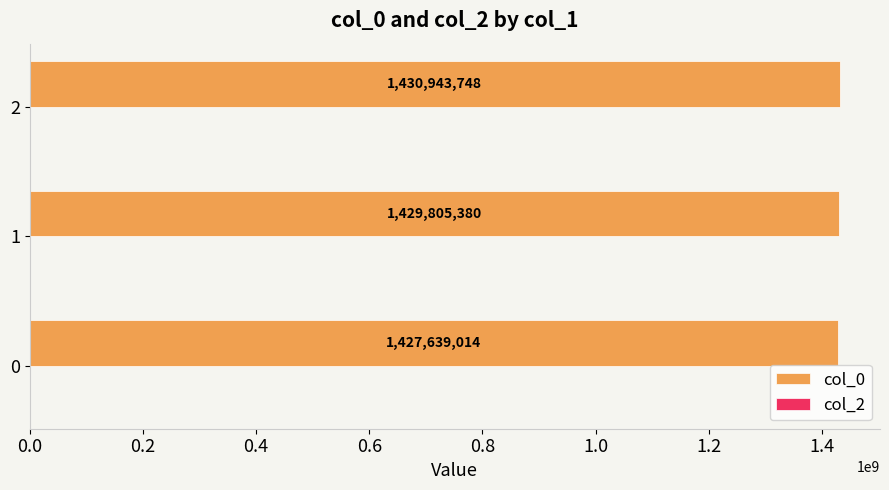

What is the difference between the maximum and minimum values?

3304734.0